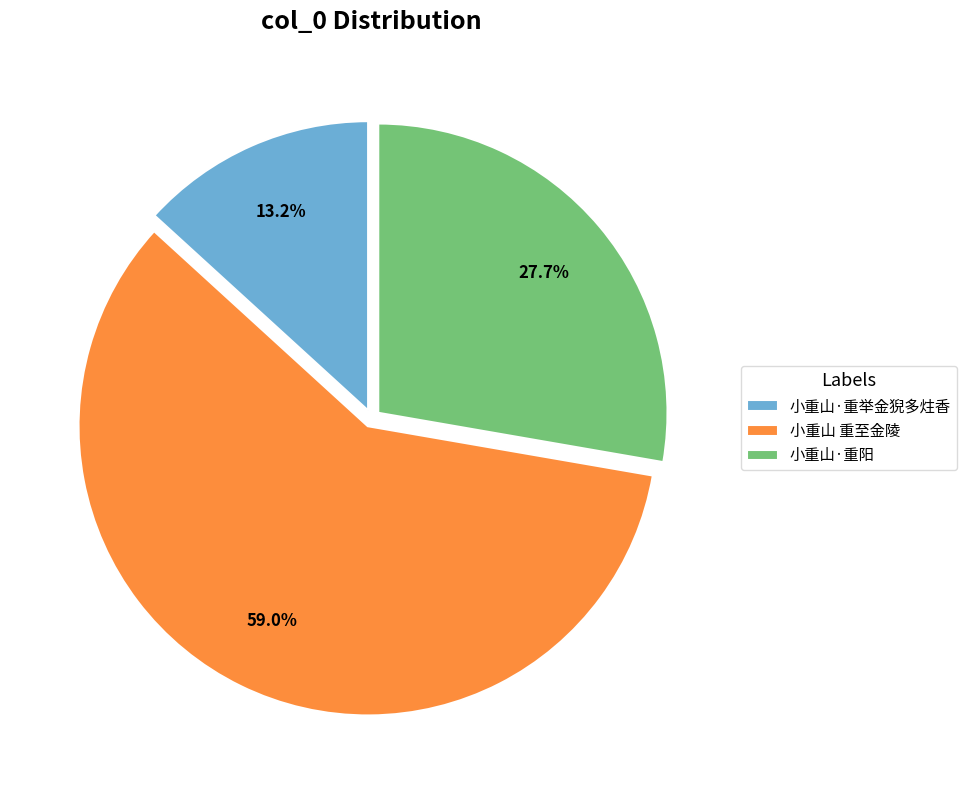

What percentage is NOT represented by 小重山·重阳?

72.3%